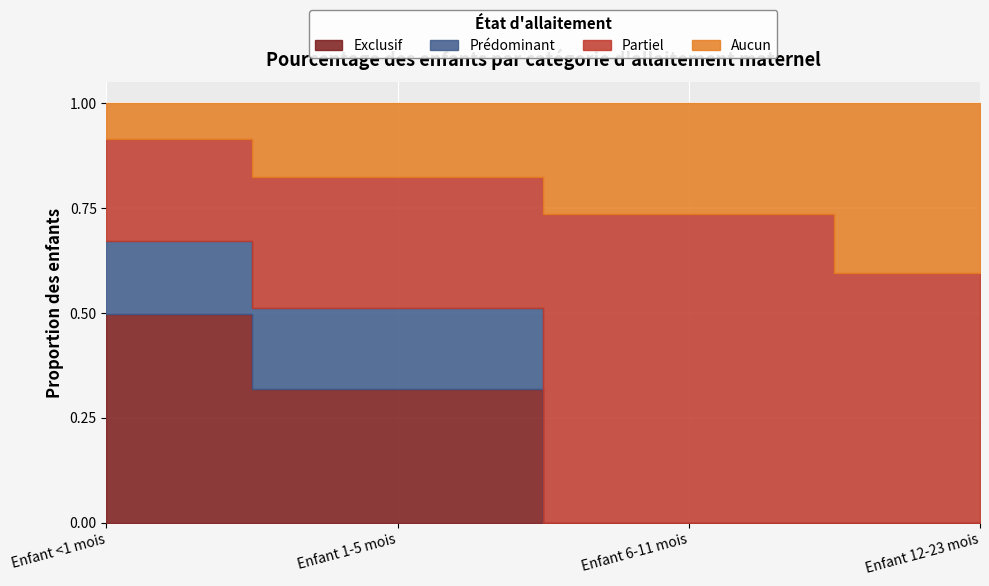

Reading left to right, transcribe all the data shown in this chart.

Exclusif: 0.5	0.3	0.0	0.0
Prédominant: 0.2	0.2	0.0	0.0
Partiel: 0.2	0.3	0.7	0.6
Aucun: 0.1	0.2	0.3	0.4